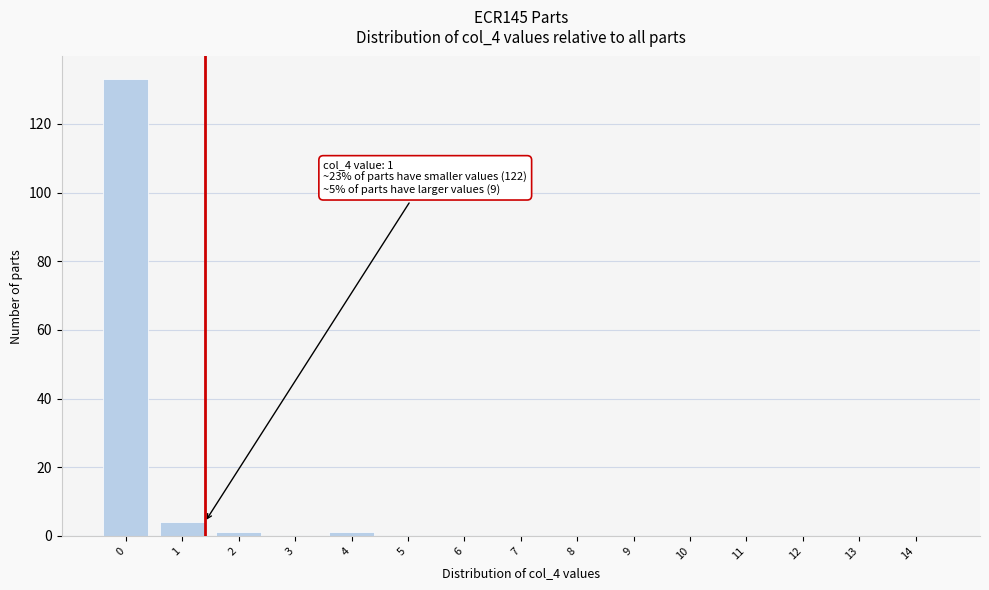

Reading left to right, transcribe all the data shown in this chart.

0=133	1=4	2=1	3=0	4=1	5=0	6=0	7=0	8=0	9=0	10=0	11=0	12=0	13=0	14=0